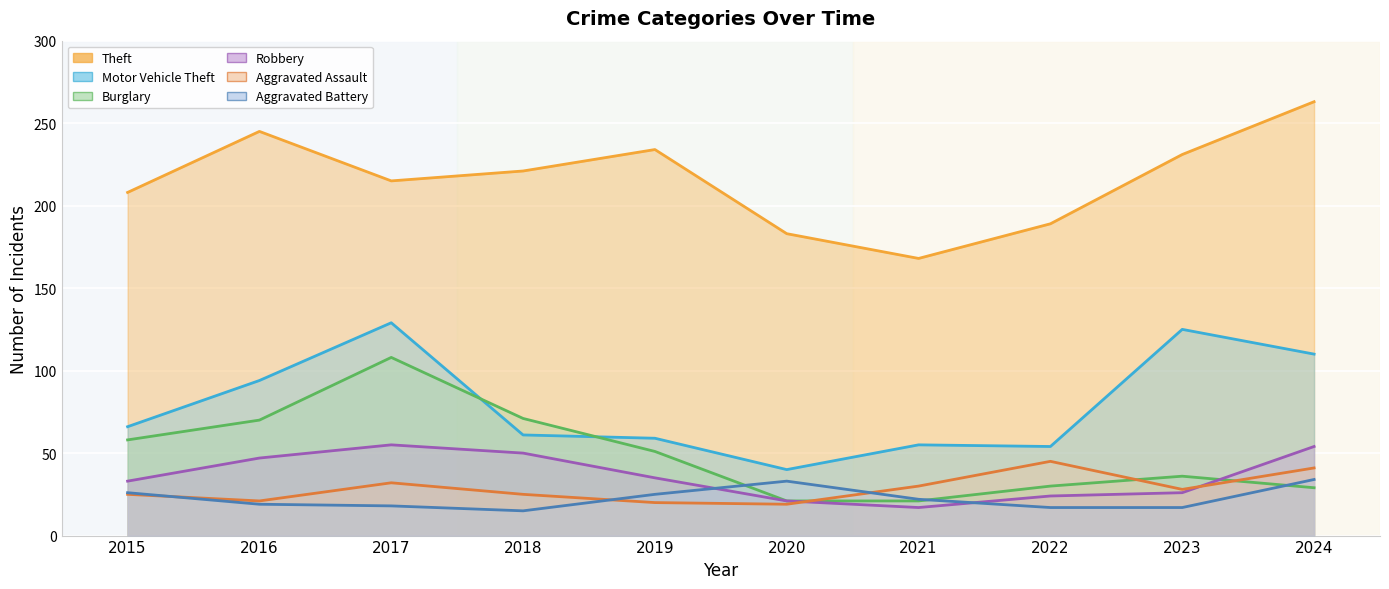

What is the minimum value for Burglary?

21